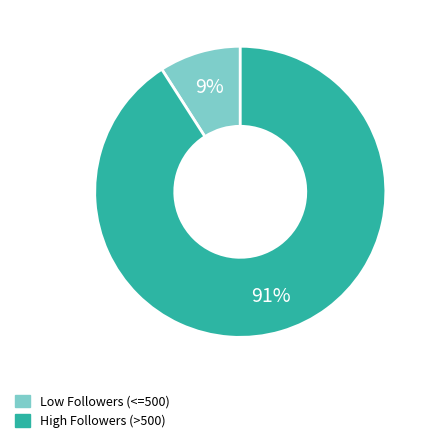

Does any single category account for the majority?

Yes